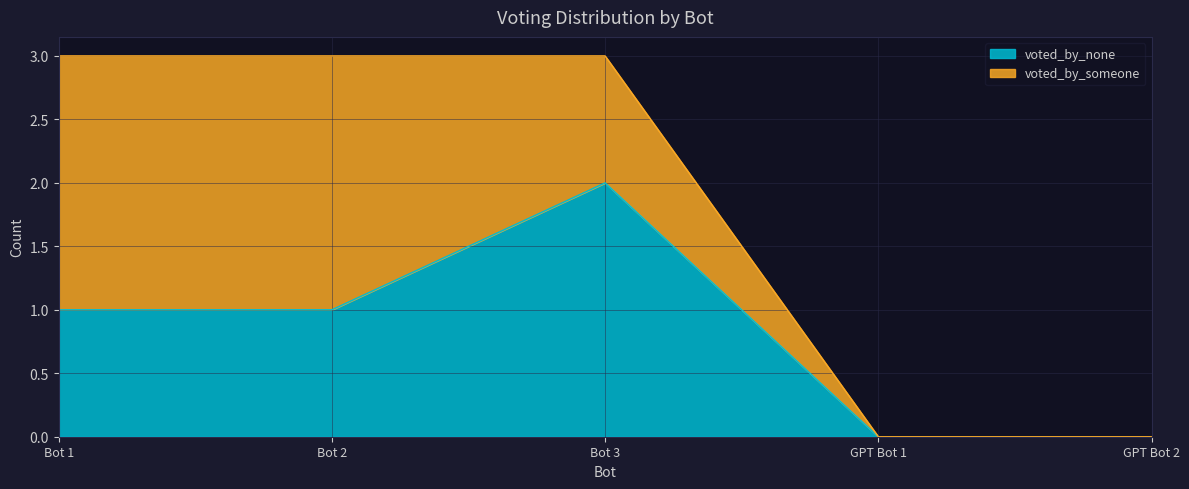

What is the maximum value shown in the chart?

2